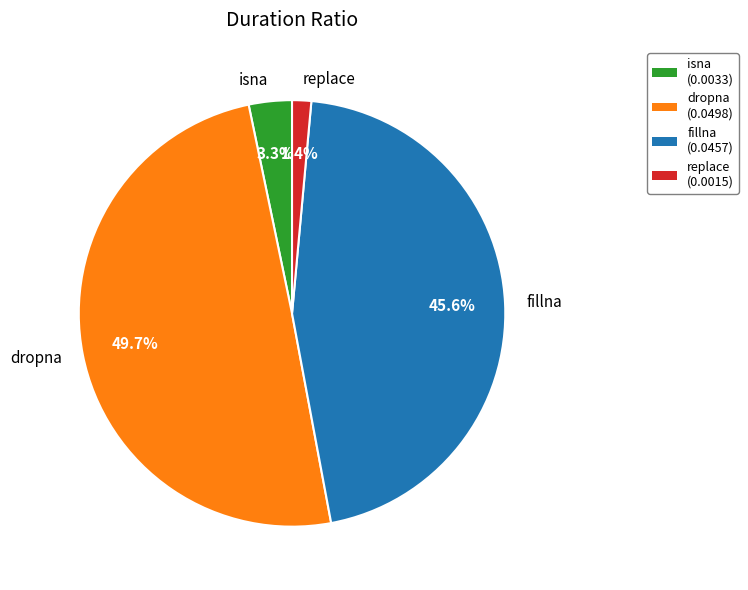

The fillna slice represents 46% of the pie. True or false?

True